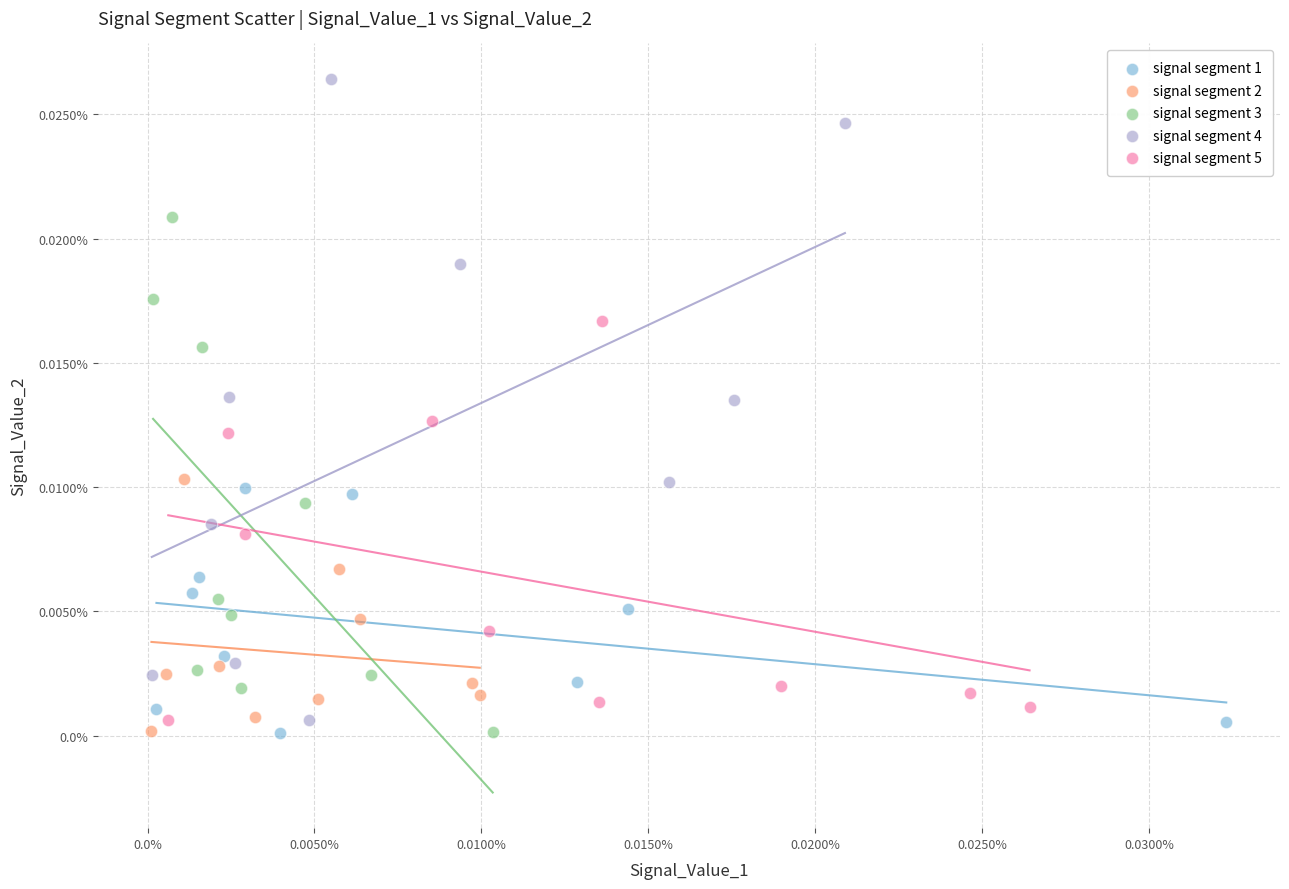

Which series contains the highest Y value?

signal segment 4